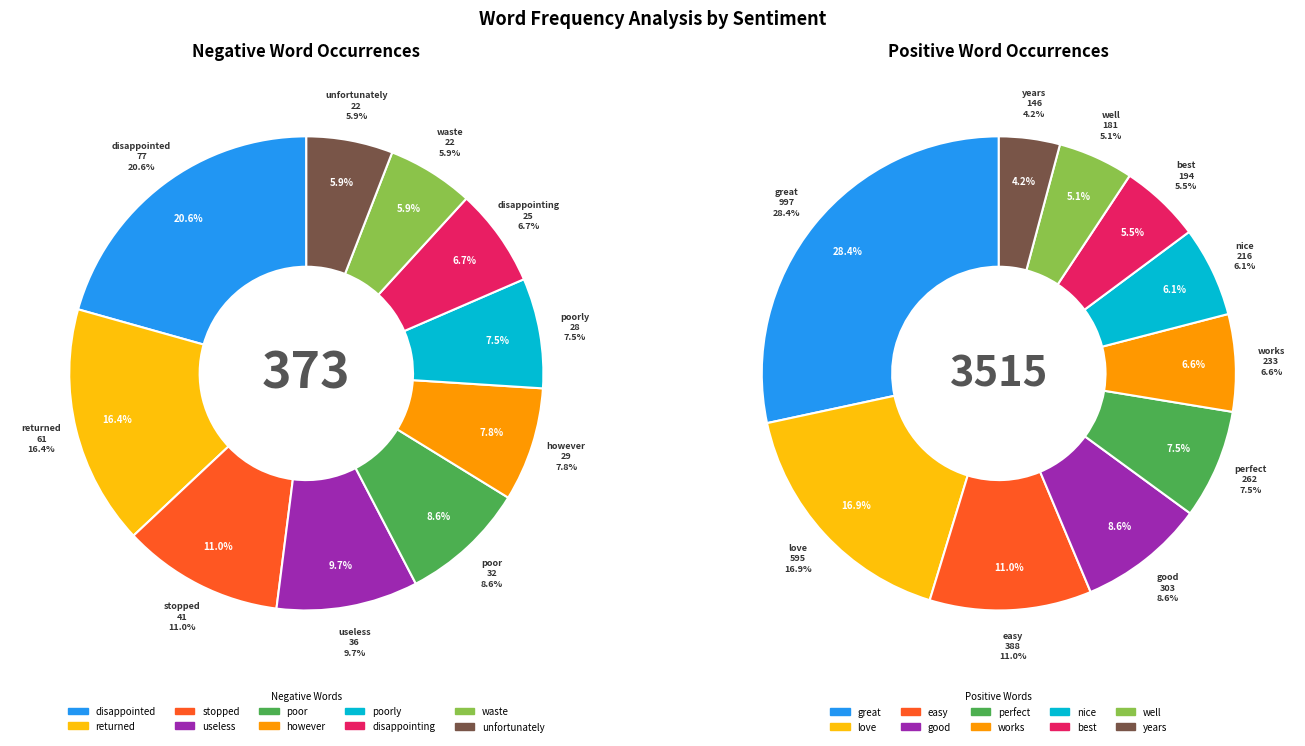

Approximately how many times larger is the value at disappointing compared to poor?

0.8